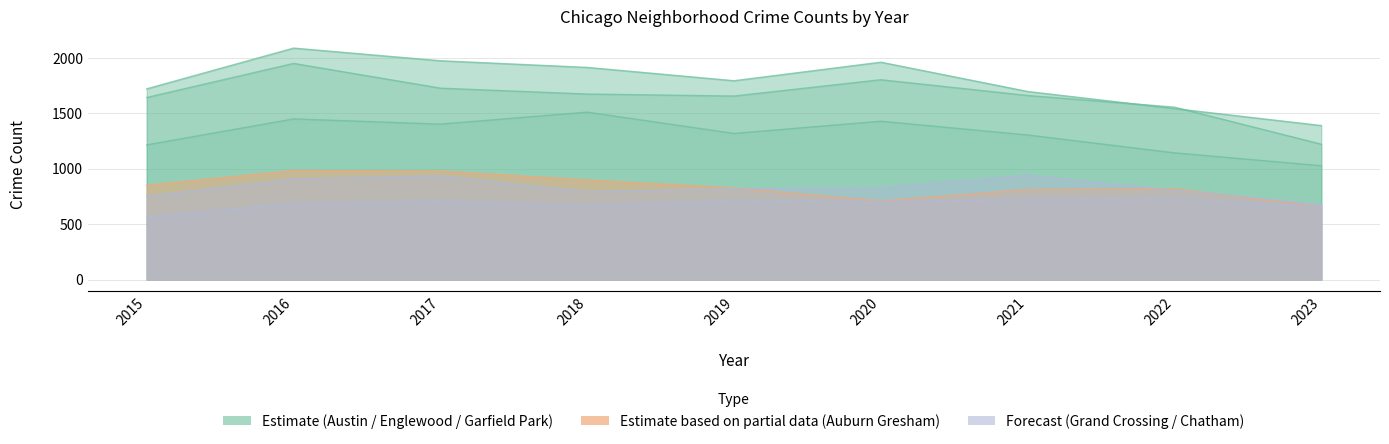

Which series has the largest total across all categories?

Austin